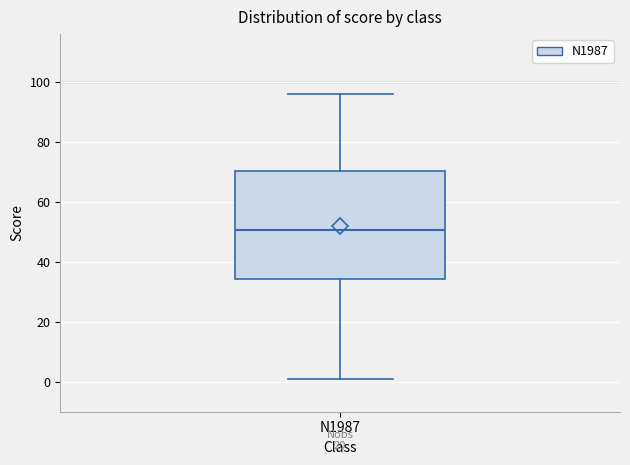

Where does the upper whisker of the box for N1987 end on the y-axis? The values are not printed on the chart, so give them approximately, as read against the axis.

96